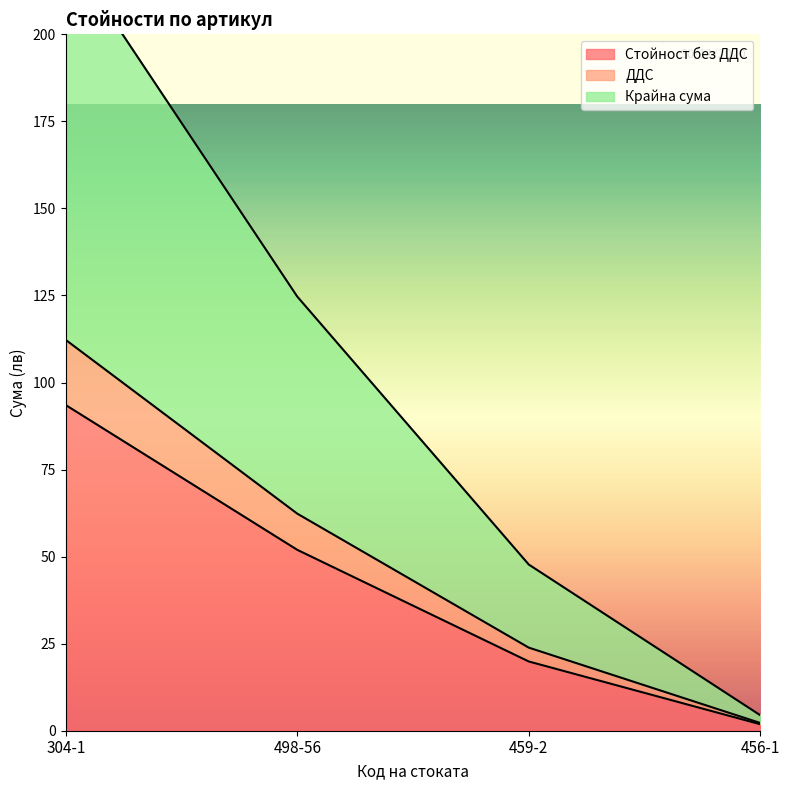

True or false: Крайна сума and Стойност без ДДС cross at least once.

False